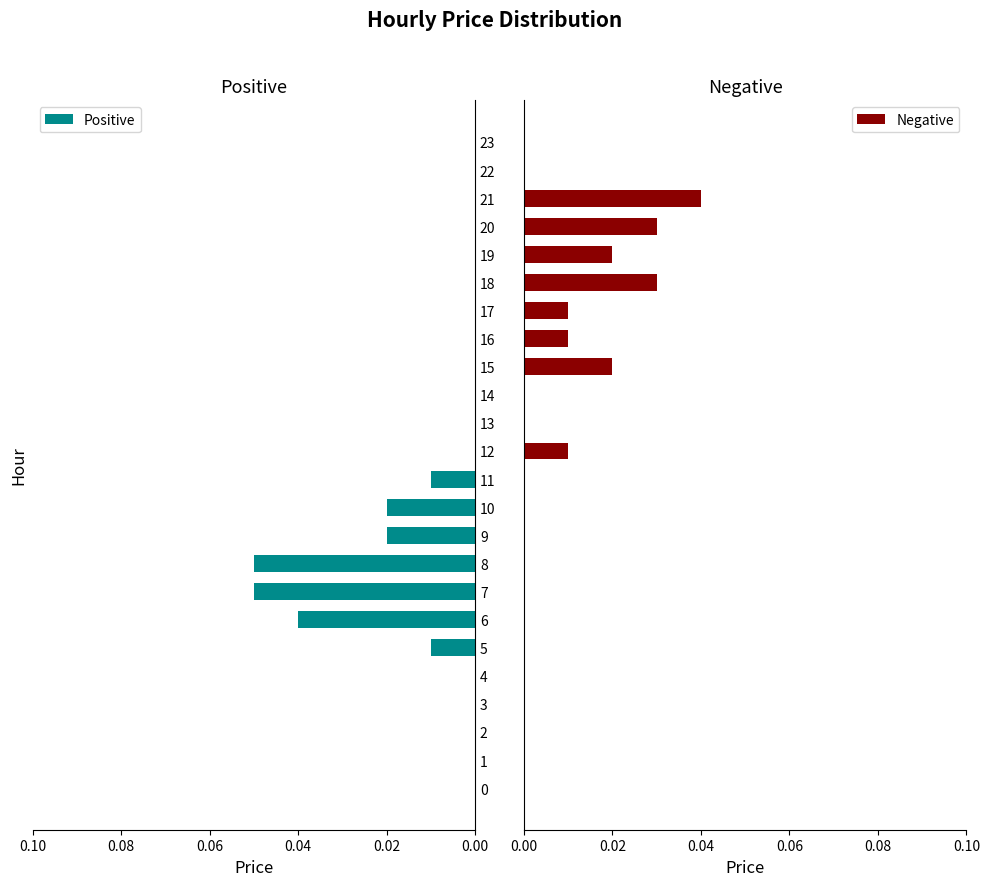

How many bars are there in total?

48